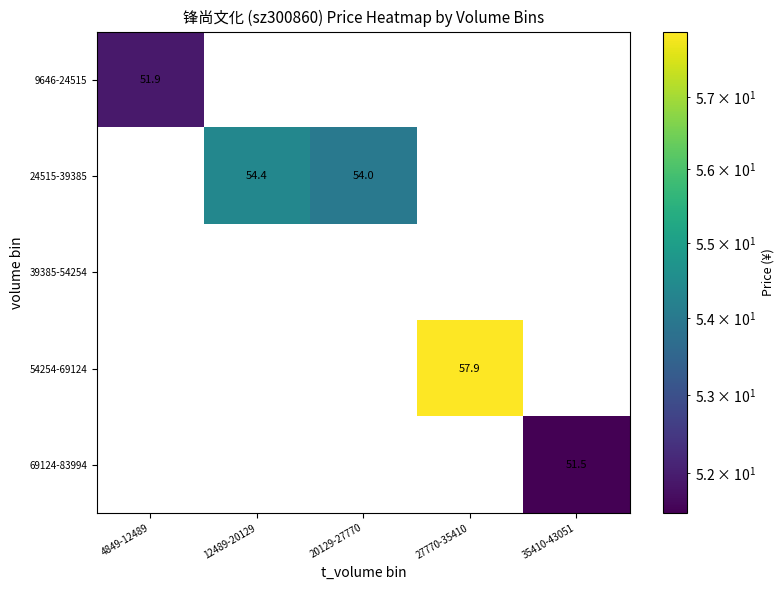

True or false: 24515-39385 has a value of 71.9 at 20129-27770.

False